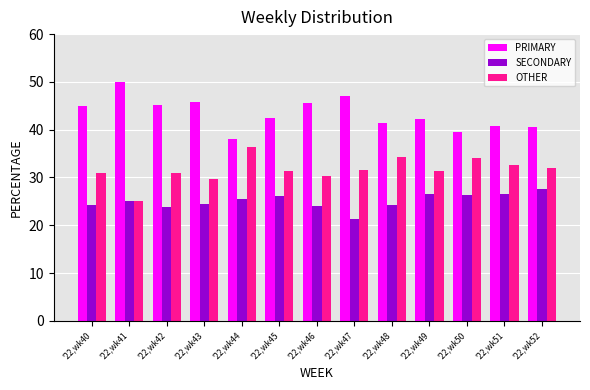

What is the value of the PRIMARY bar at the 10th from the left?

42.2